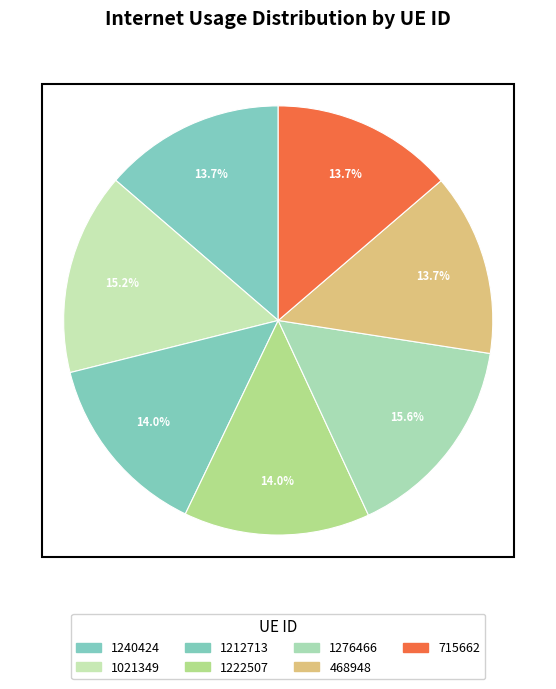

Count the number of slices in the pie.

7